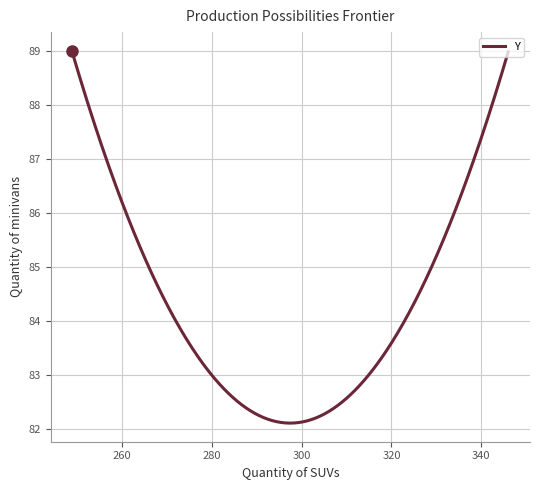

What is the difference between the maximum and minimum values?

6.9